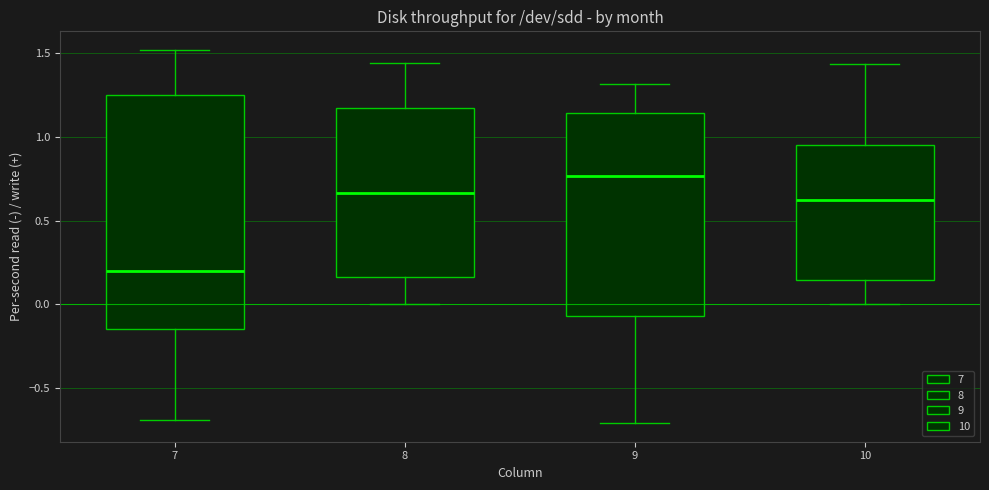

Reading left to right, transcribe this box plot: for each box, give where its median line is, the range the box spans, and where its two whiskers end, as read against the y-axis. The values are not printed on the chart, so give them approximately, as read against the axis.

7: median 0.20, box -0.15 to 1.25, whiskers -0.70 to 1.50
8: median 0.65, box 0.15 to 1.15, whiskers 0.00 to 1.45
9: median 0.75, box -0.05 to 1.15, whiskers -0.70 to 1.30
10: median 0.60, box 0.15 to 0.95, whiskers 0.00 to 1.45